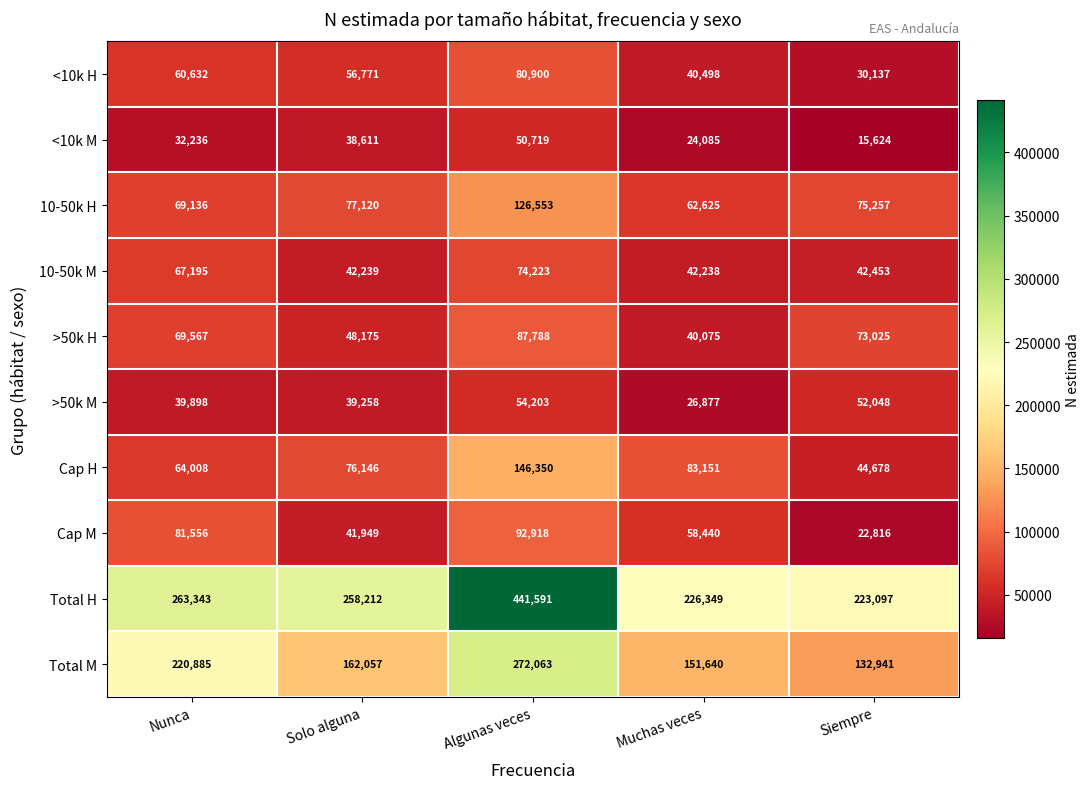

What is the greatest value displayed?

441591